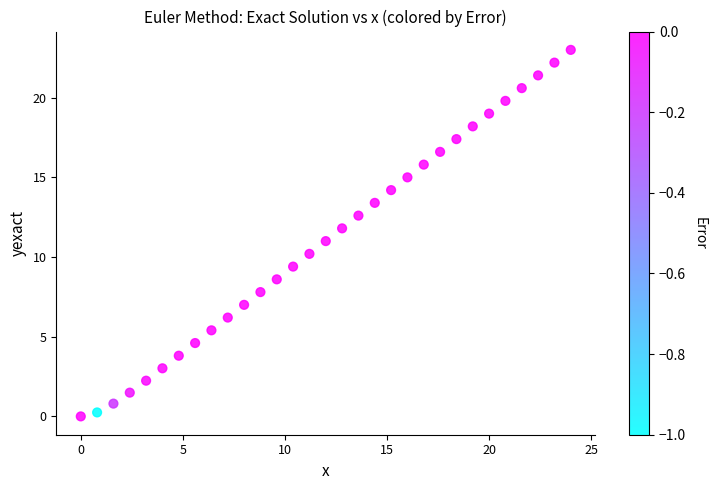

What is the range of Y values (max minus min)?

23.0